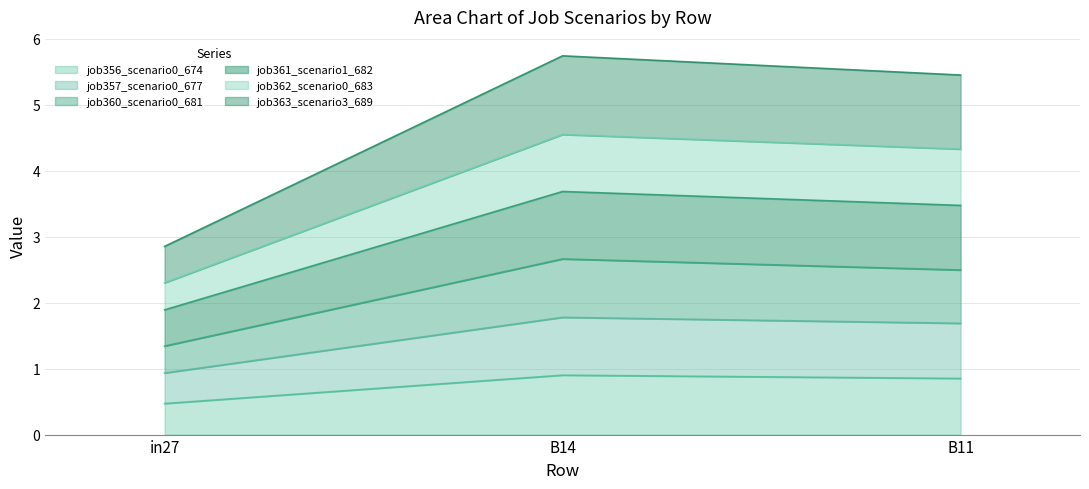

What is the total value across all series at B11?

5.5